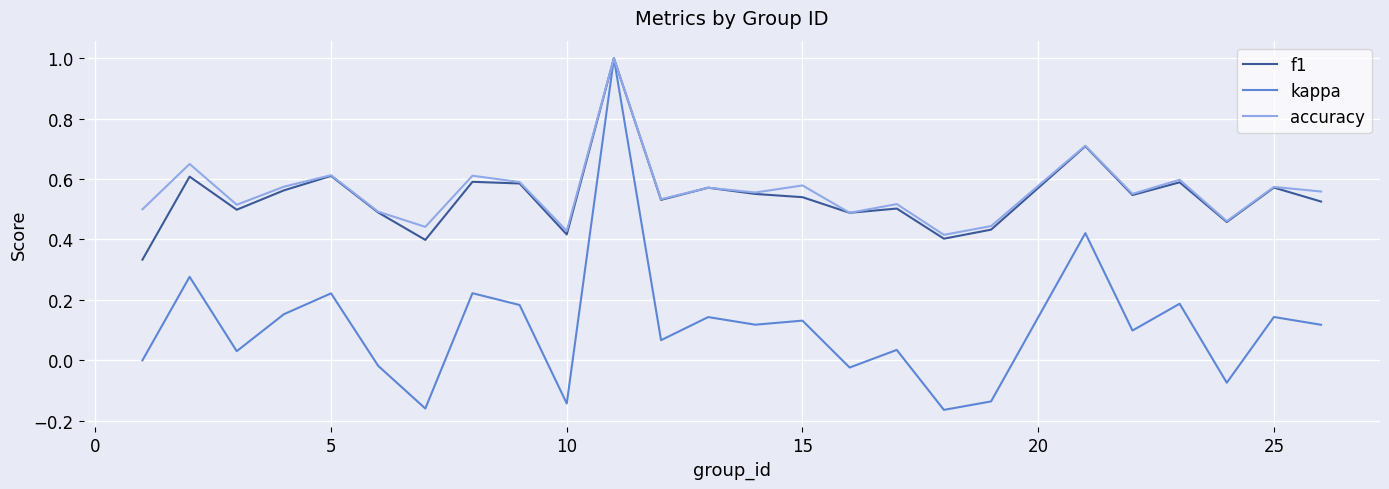

Which series has the widest spread of values?

kappa